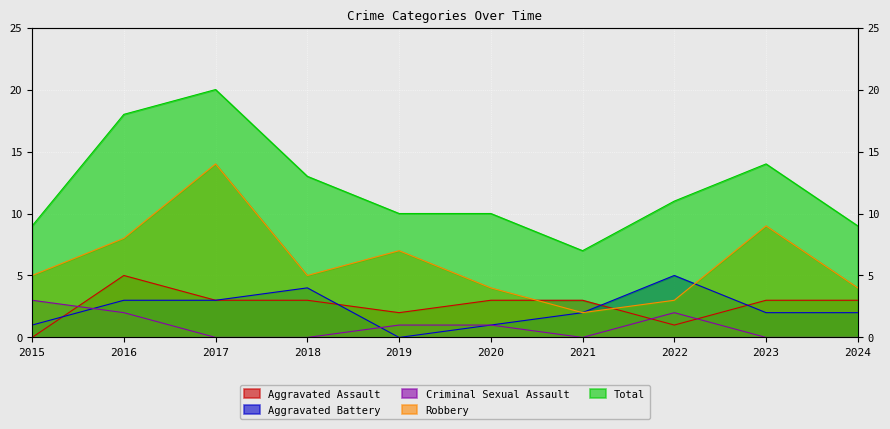

What is the greatest value displayed?

20